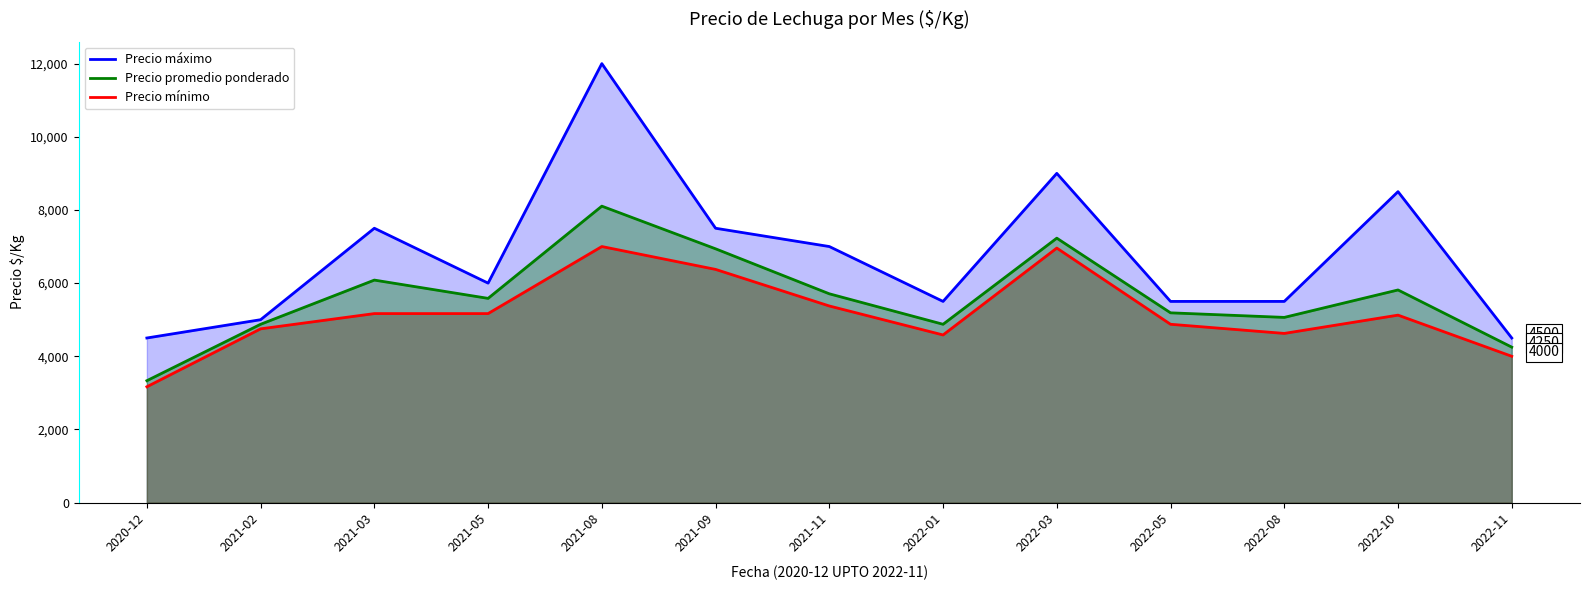

Where is the first local maximum for Precio máximo?

2021-03